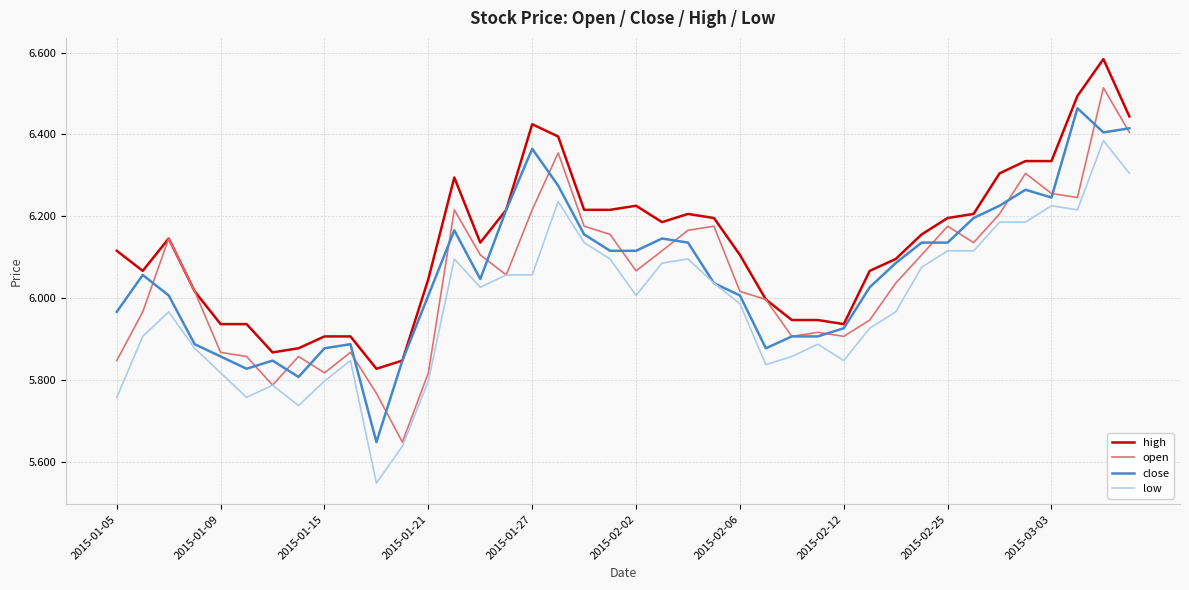

Which series has the largest total across all categories?

high